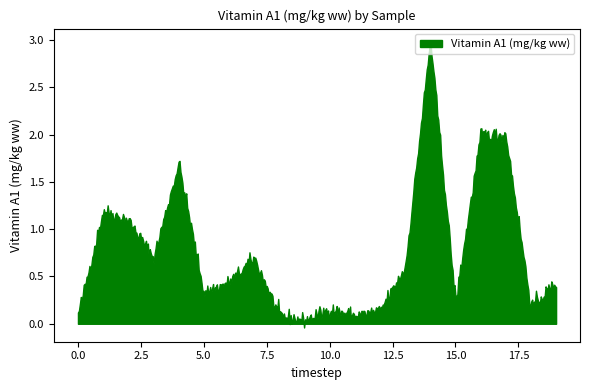

Reading right to left, what are all the values shown in this chart?

0.4	0.2	2.0	2.0	0.2	3.0	0.6	0.1	0.1	0.1	0.0	0.1	0.7	0.4	0.3	1.7	0.7	1.1	1.2	0.1